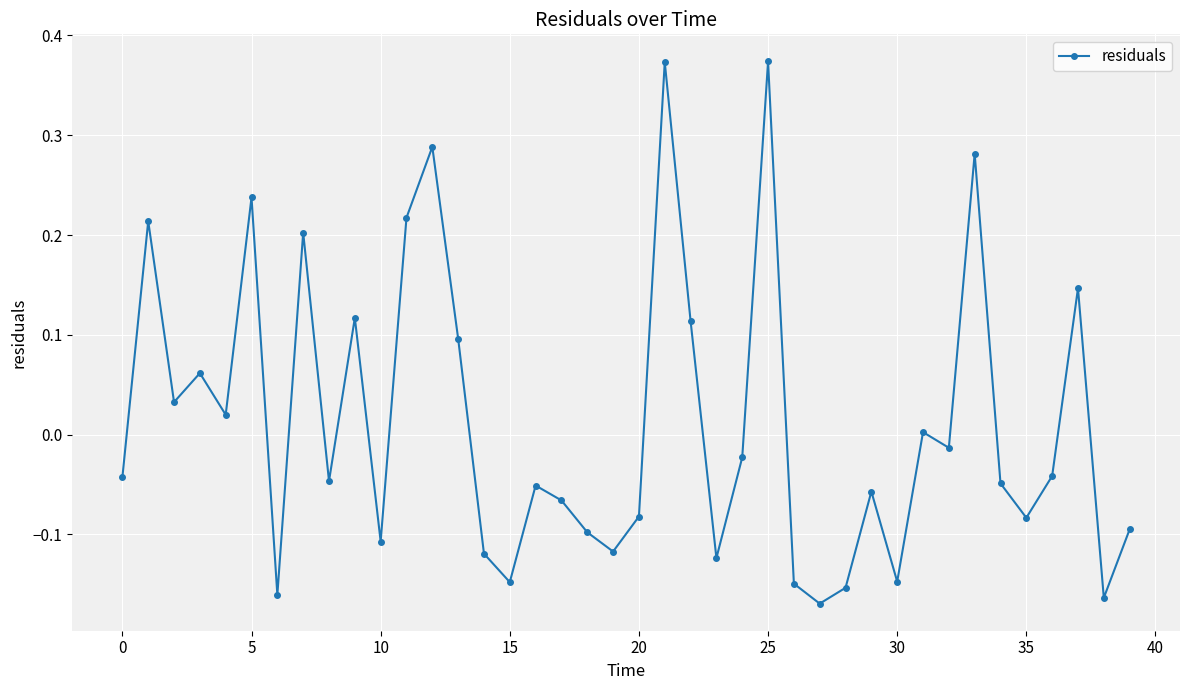

Is this an area chart (filled region under the line)?

No